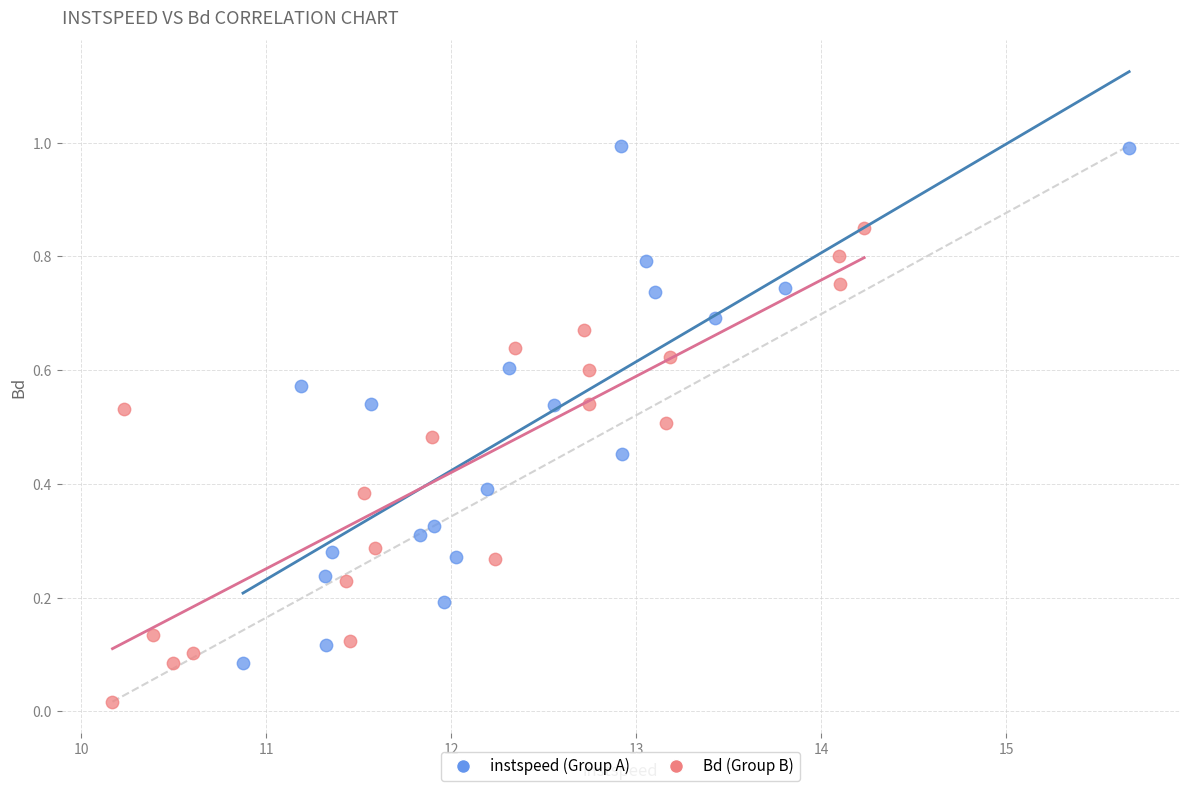

Which series reaches the maximum Y coordinate?

instspeed (Group A)